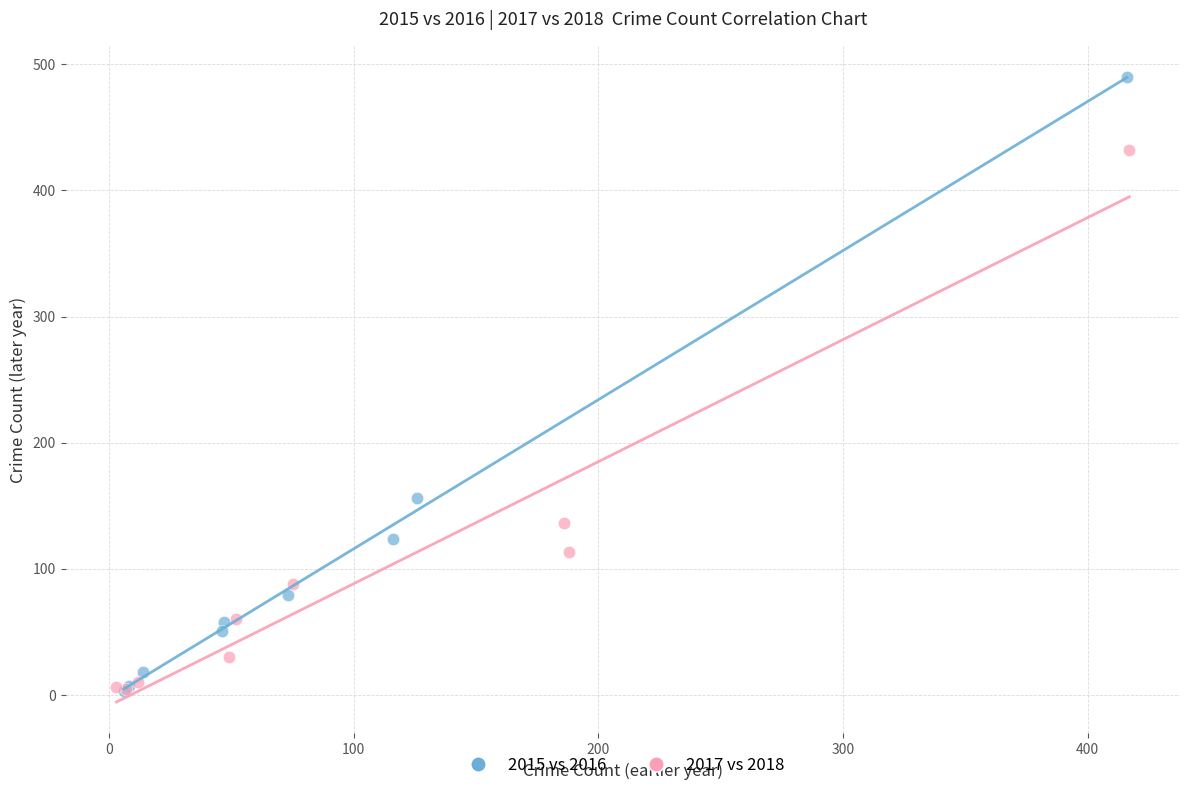

What are all the series names shown in the legend?

2015 vs 2016, 2017 vs 2018